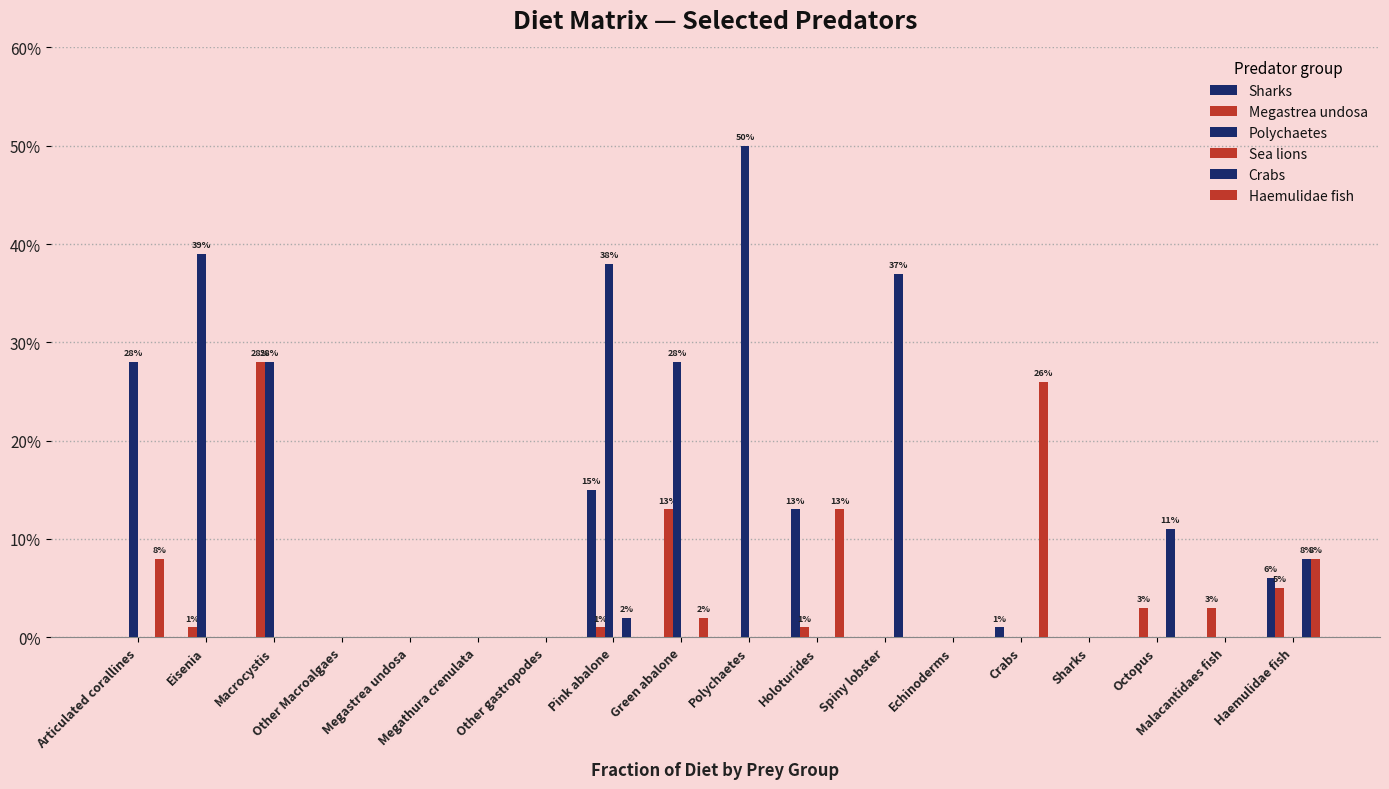

Are the bars horizontal?

No